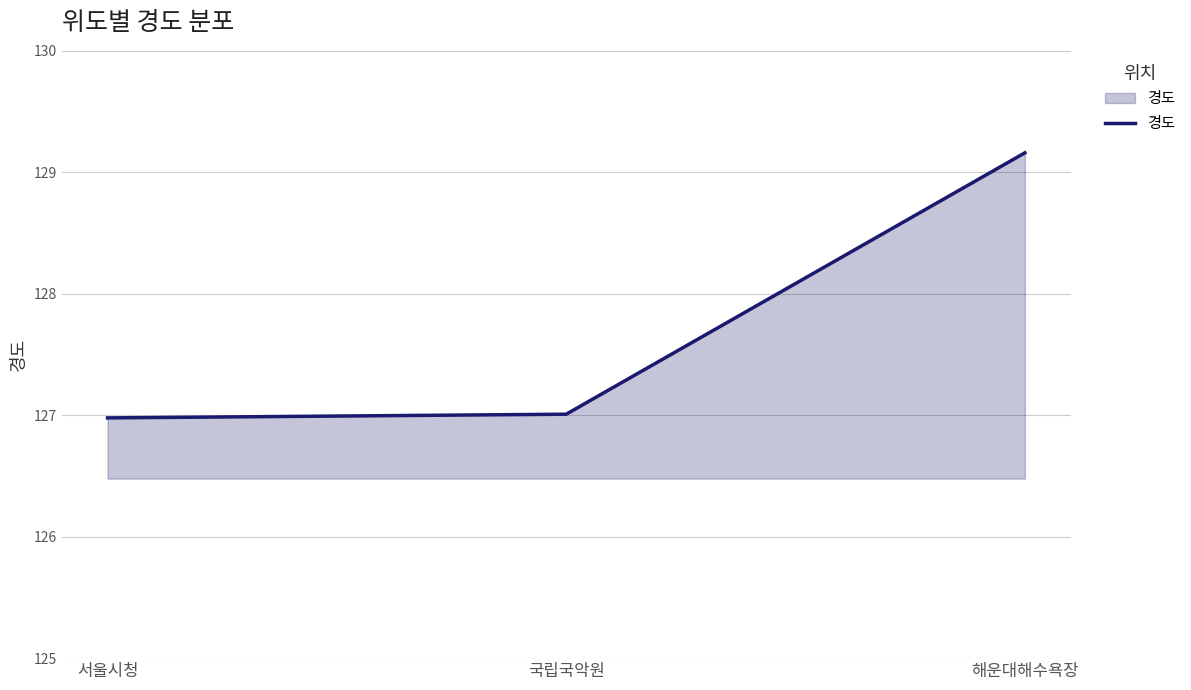

What is the difference between the maximum and minimum values?

2.2